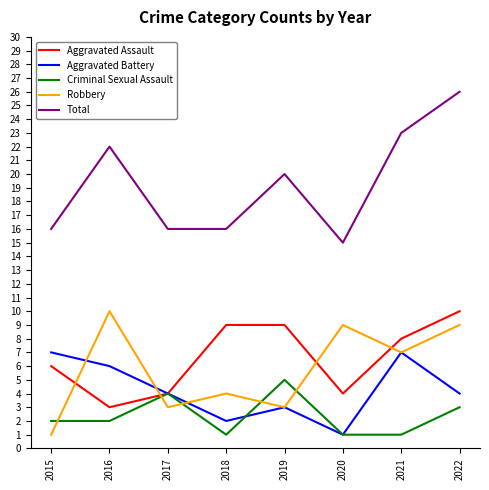

What is the approximate value of Robbery at 2017?

3